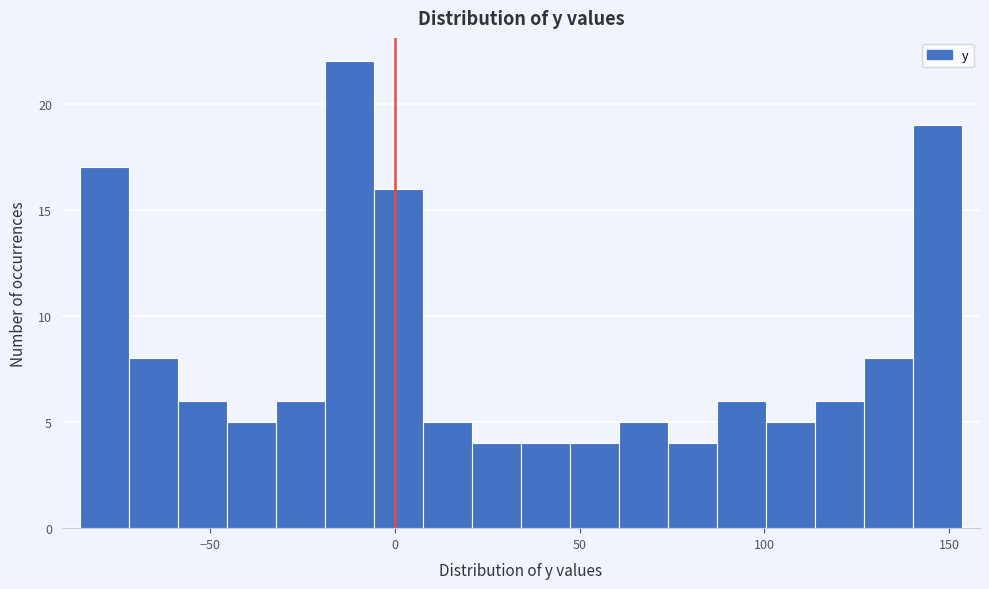

Read against the x-axis, roughly where is the centre of the tallest bar?

-10